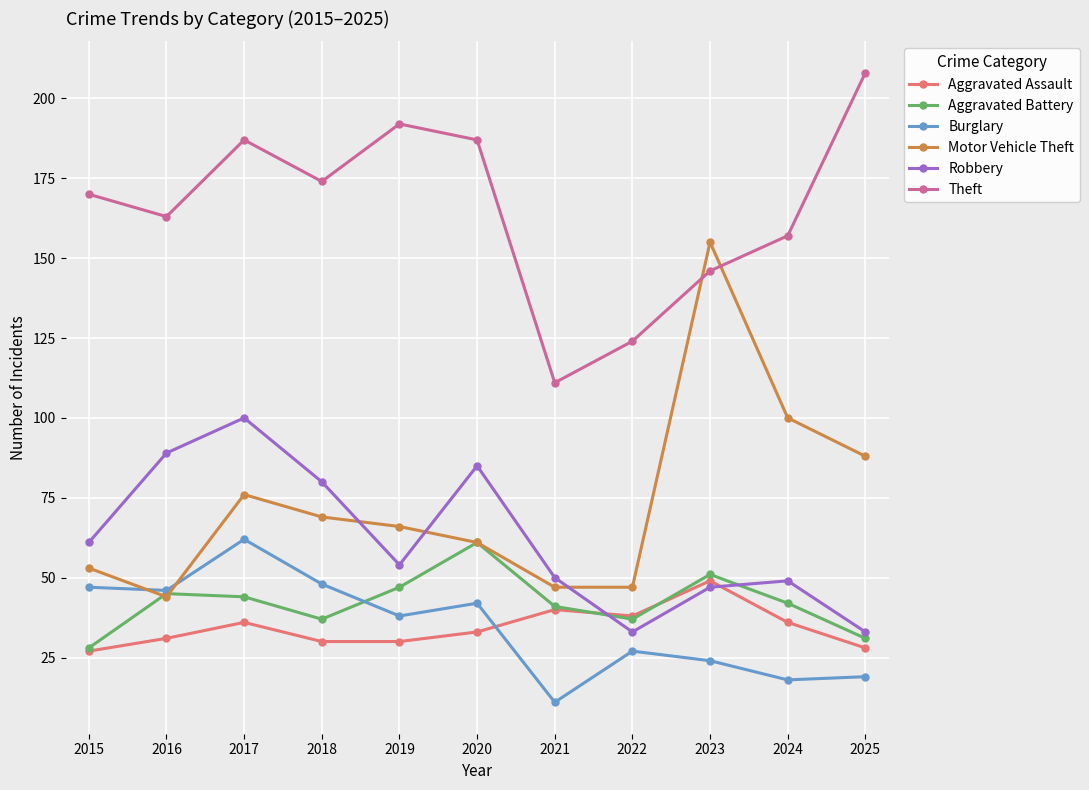

How many values in the Robbery series are below 54?

5